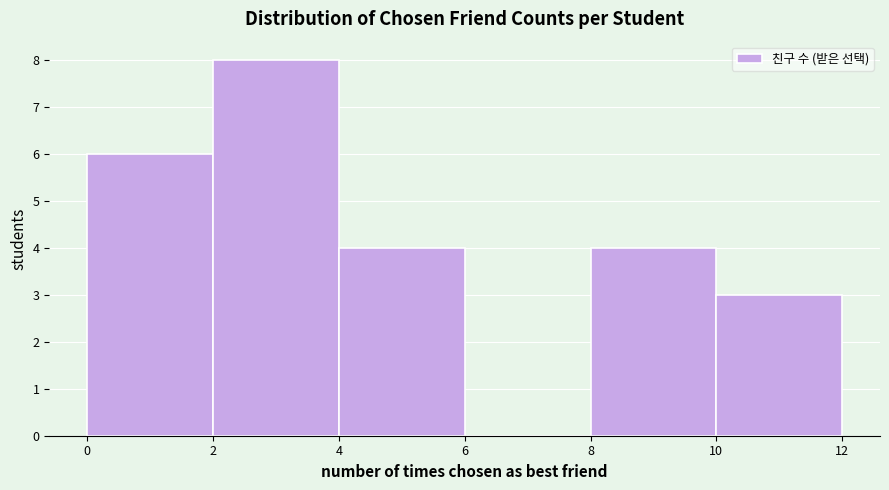

Over which range of the x-axis is the bar tallest?

2 to 4